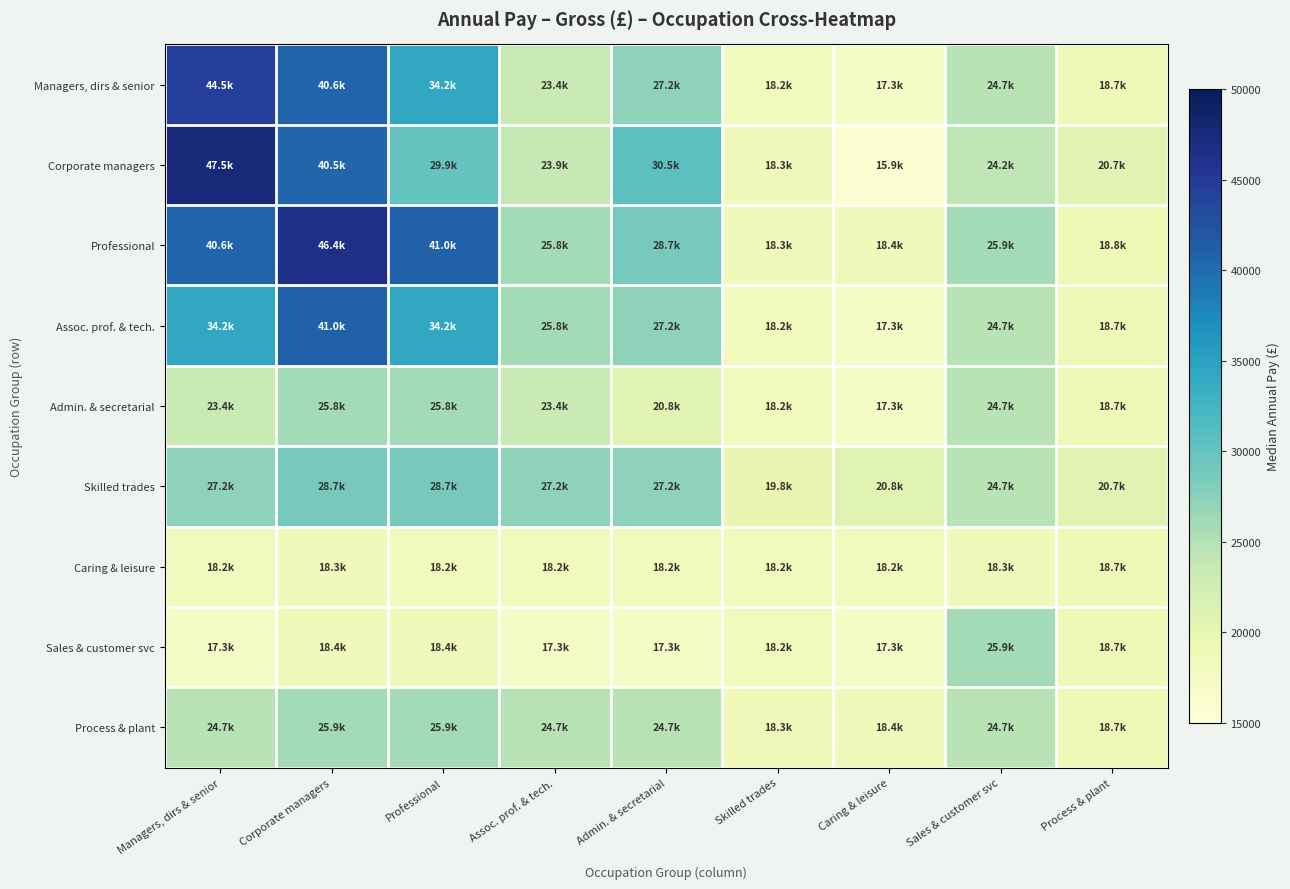

Rank the series at Managers, dirs & senior from lowest to highest value.

Sales & customer svc, Caring & leisure, Admin. & secretarial, Process & plant, Skilled trades, Assoc. prof. & tech., Professional, Managers, dirs & senior, Corporate managers